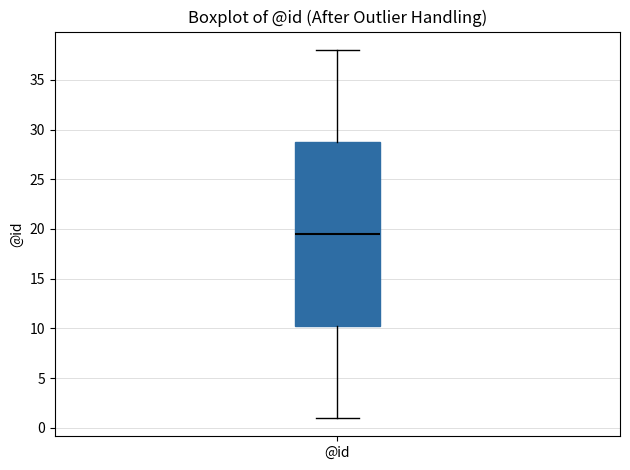

Read this box plot against the y-axis: the position of the median line, the range covered by the box, and the ends of both whiskers. The values are not printed on the chart, so give them approximately, as read against the axis.

median 19.5, box 10.5 to 29.0, whiskers 1.0 to 38.0